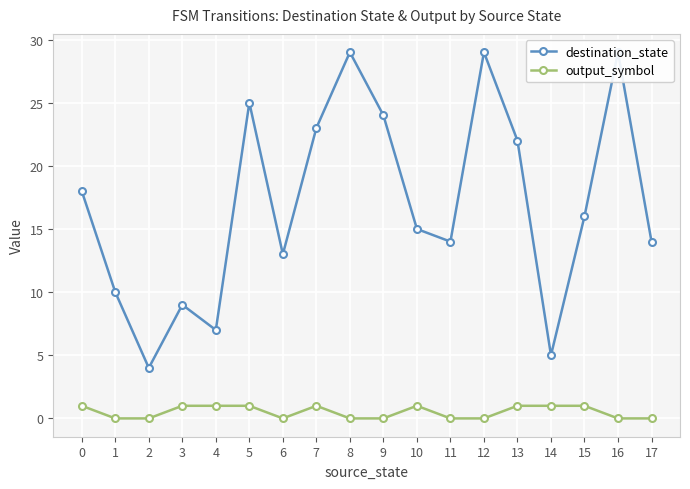

Is it true that destination_state equals 2 at 1?

False